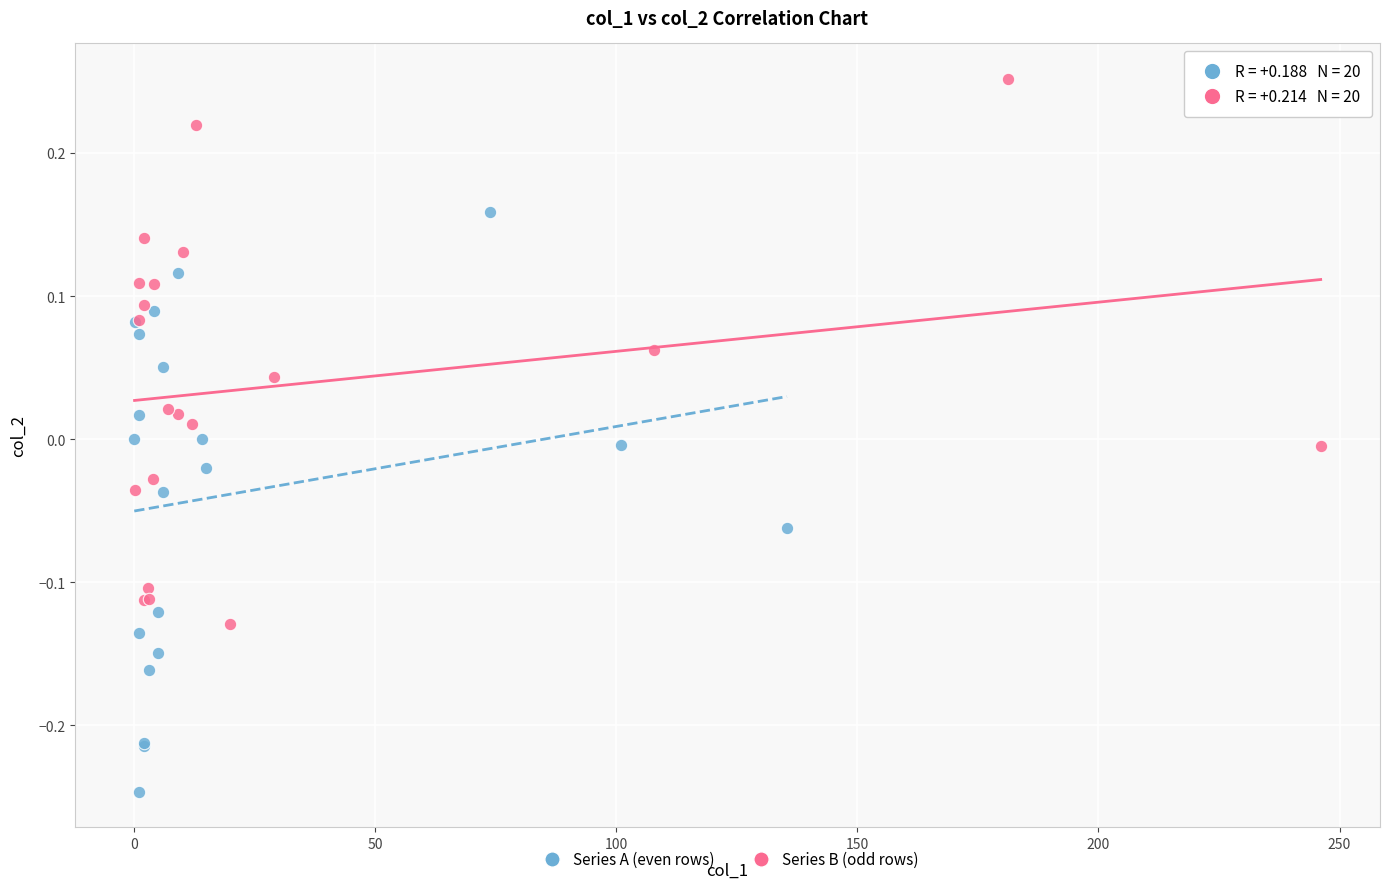

Which series has the largest Y range (max minus min)?

Series A (even rows)